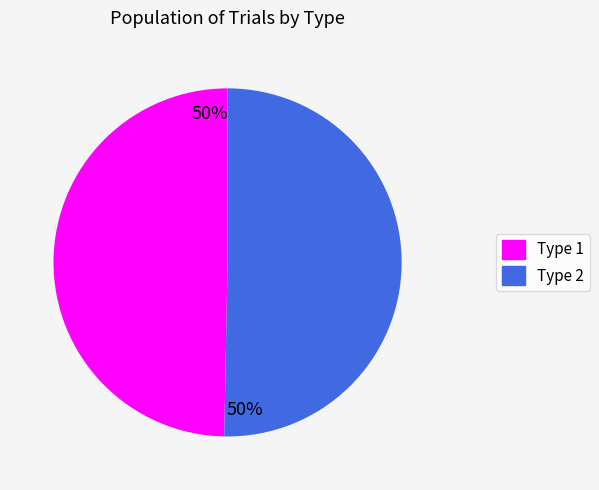

Do Type 2 and Type 1 together represent more than half of the pie?

Yes